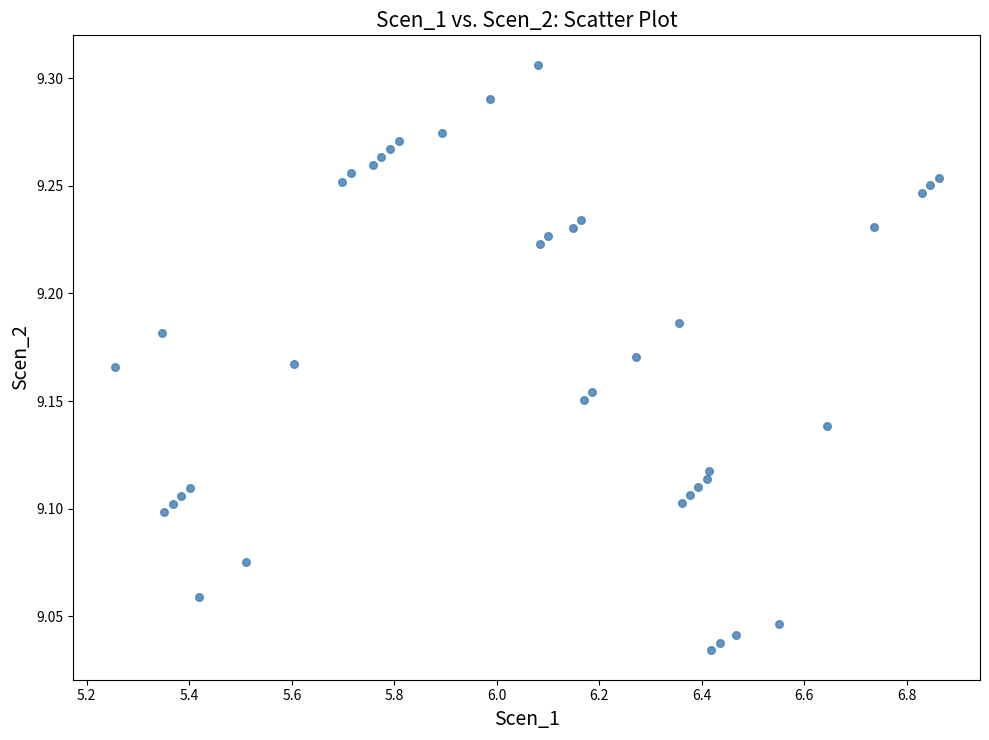

What is the range of X values (max minus min)?

1.6